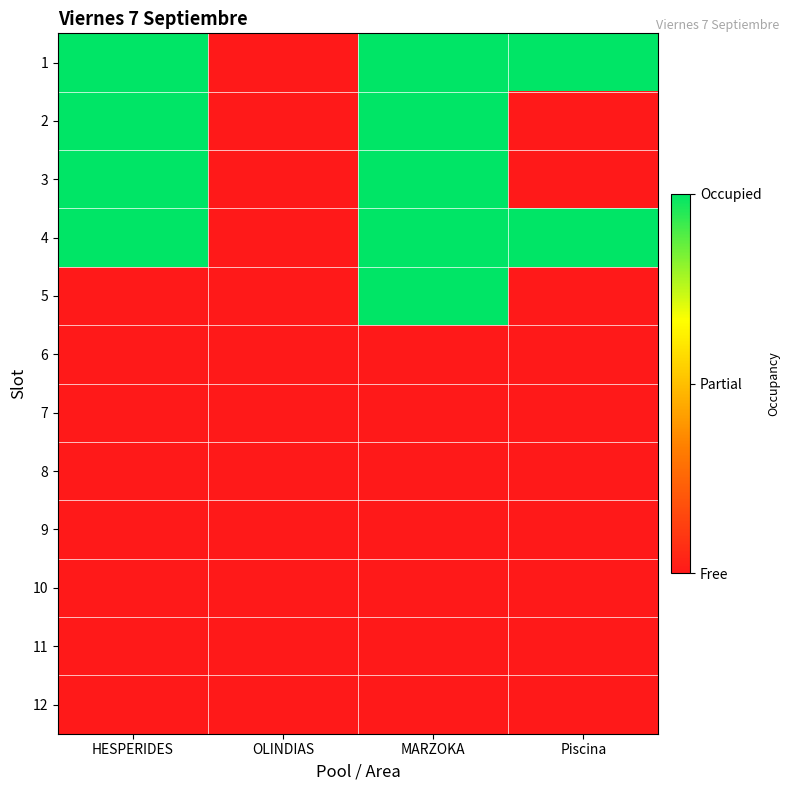

At how many categories does at least one series exceed 0?

3